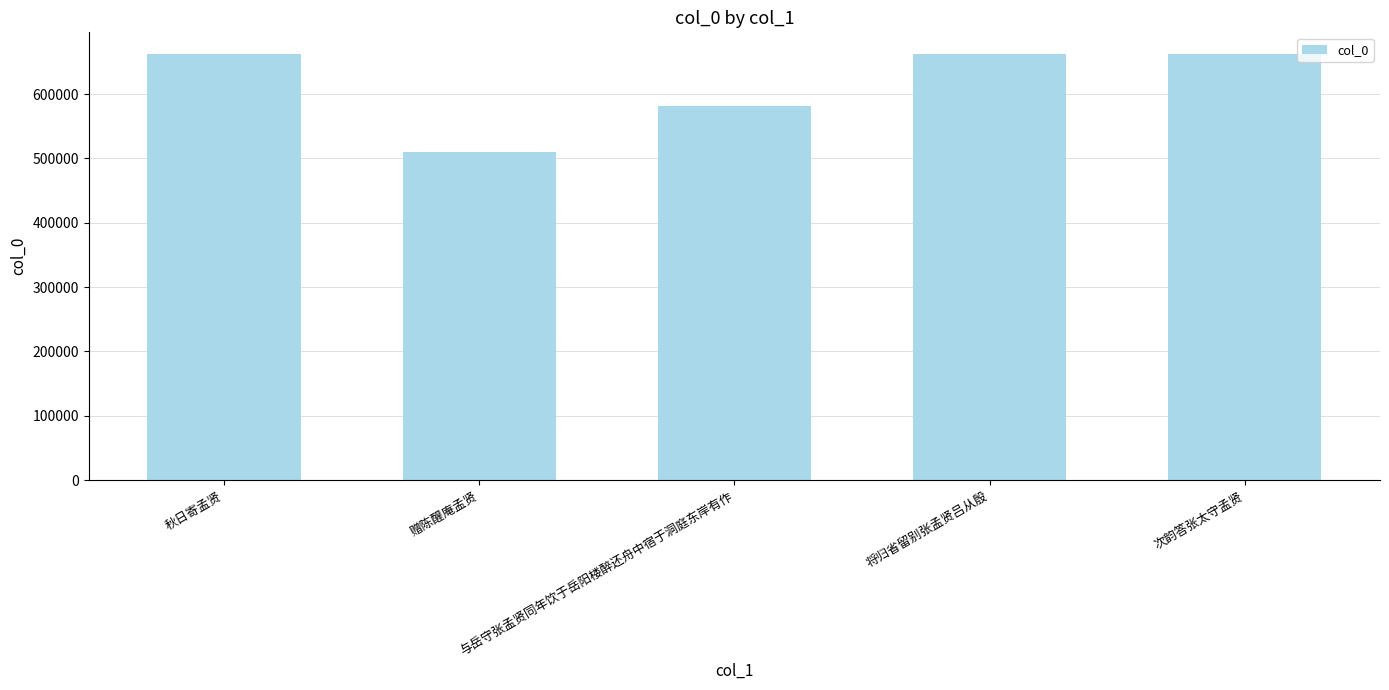

What is the difference between the second highest and second lowest values?

81095